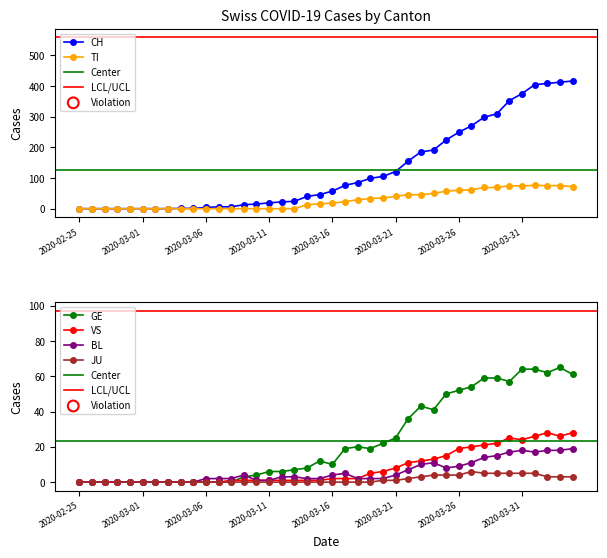

Which series has the largest Y range (max minus min)?

CH